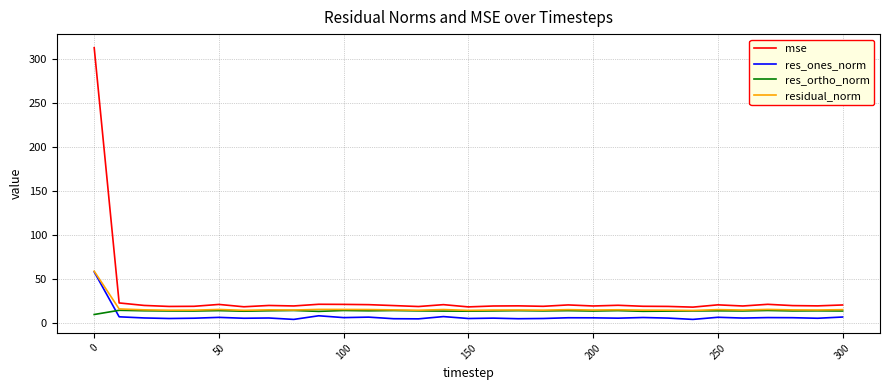

True or false: mse and res_ones_norm intersect in this chart.

False